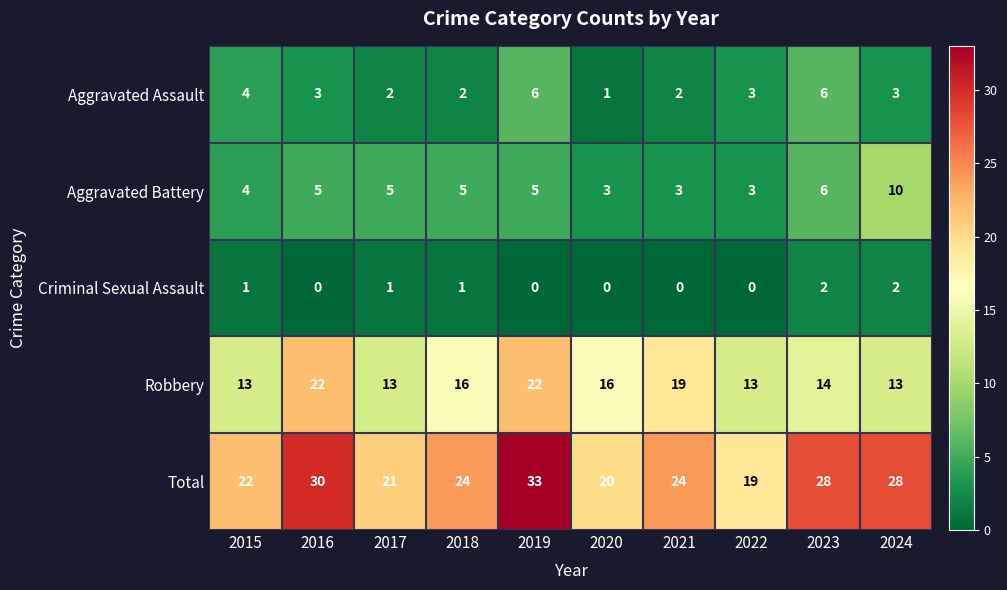

True or false: Aggravated Battery has a value of 5 at 2016.

True